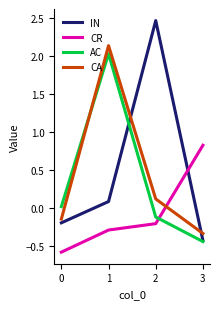

Which series changed the most between 0 and 2?

IN